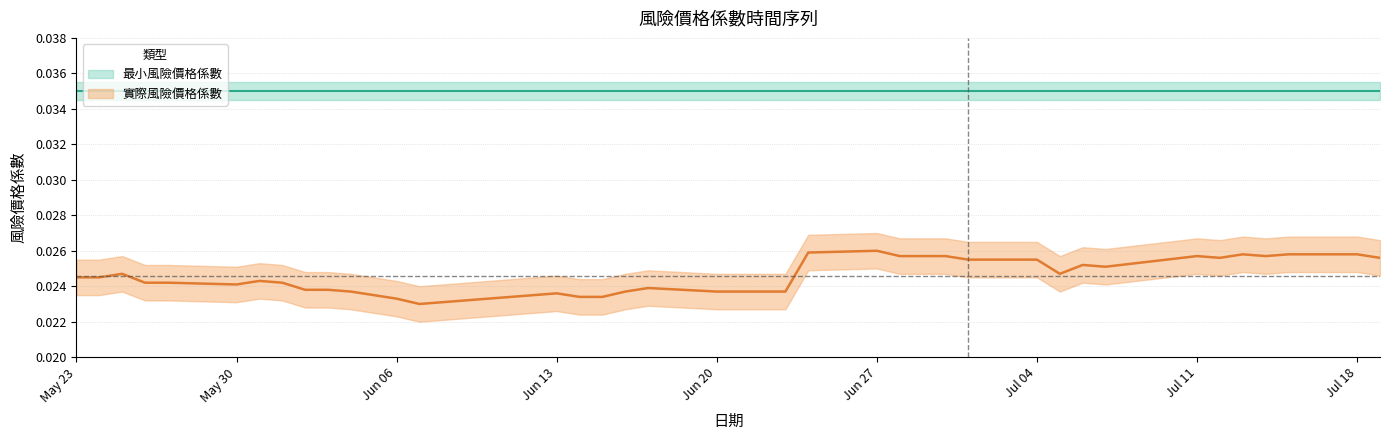

The value at 2016-06-16 is 0.0. True or false?

False